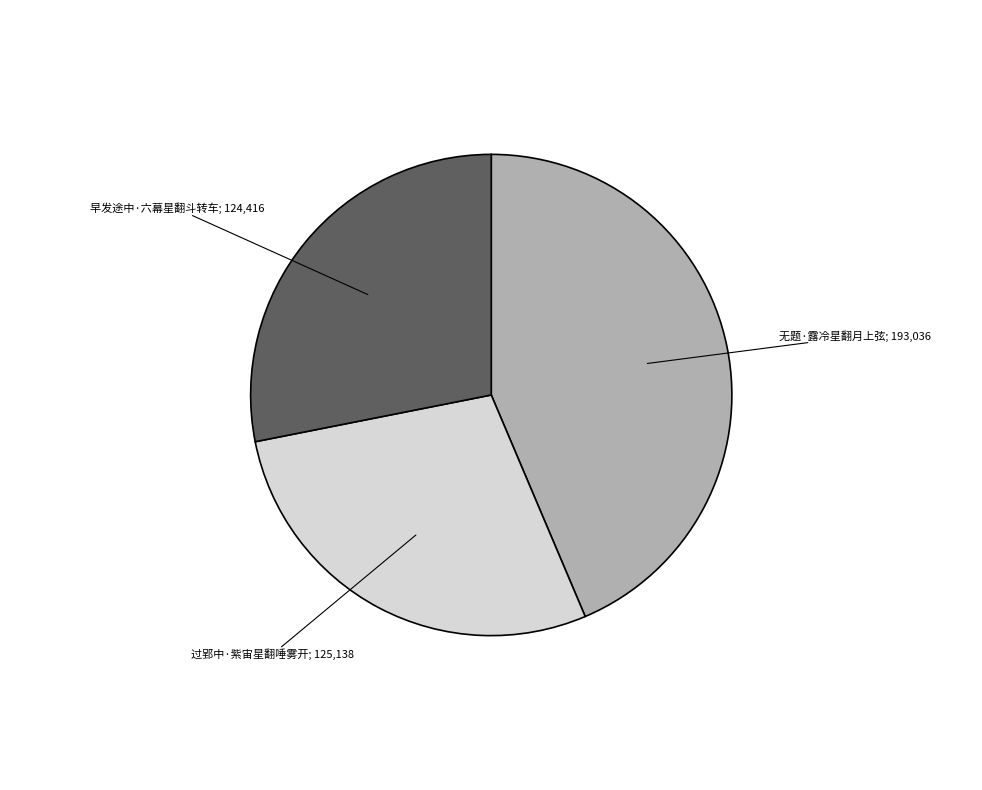

Does any single category account for the majority?

No